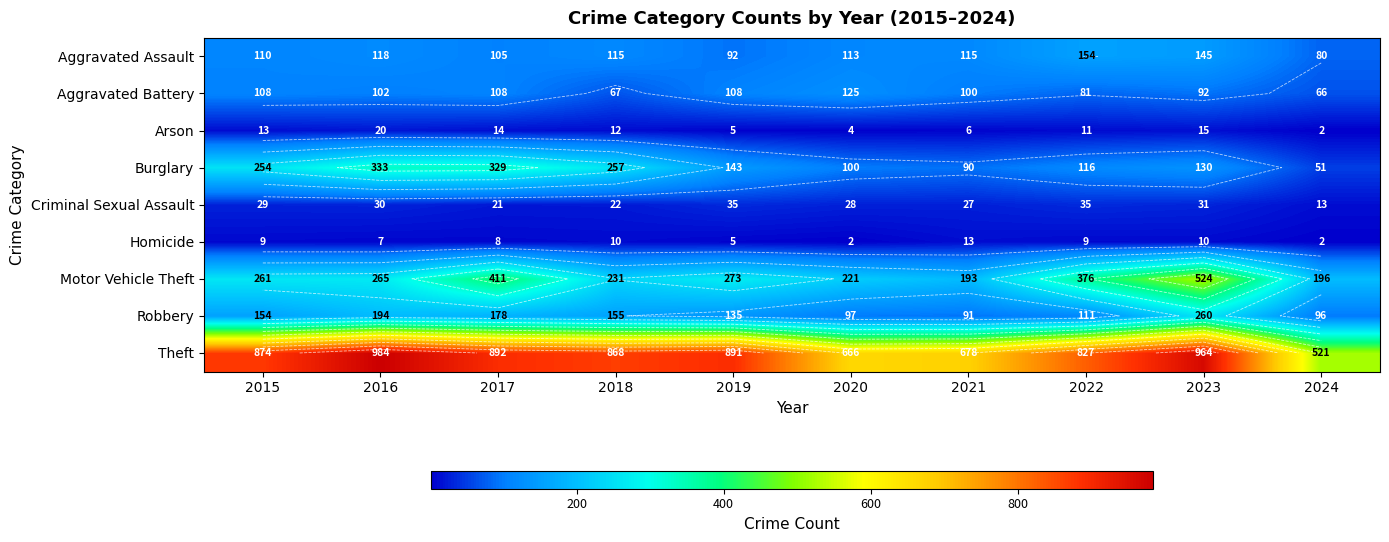

Is the value of Arson at 2018 greater than the value of Criminal Sexual Assault at 2019?

No